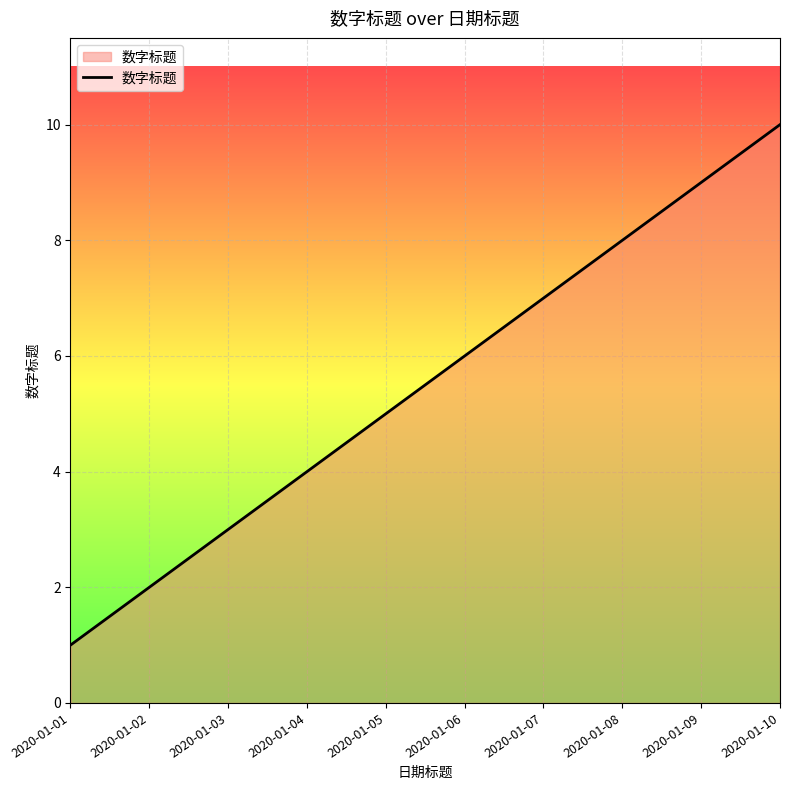

Does the chart have visible grid lines?

Yes